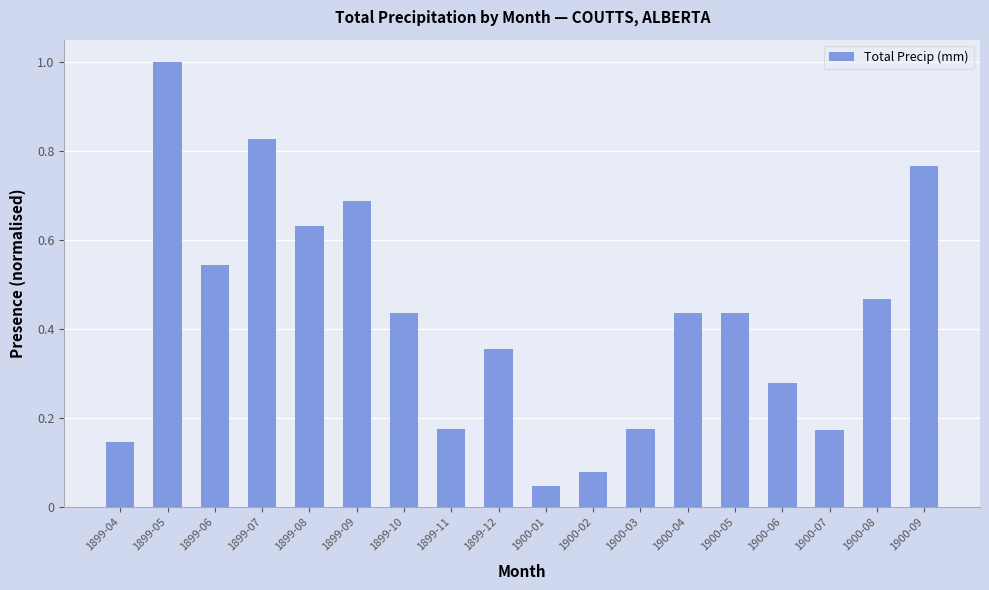

What is the change in value from 1899-12 to 1900-03?

-0.2